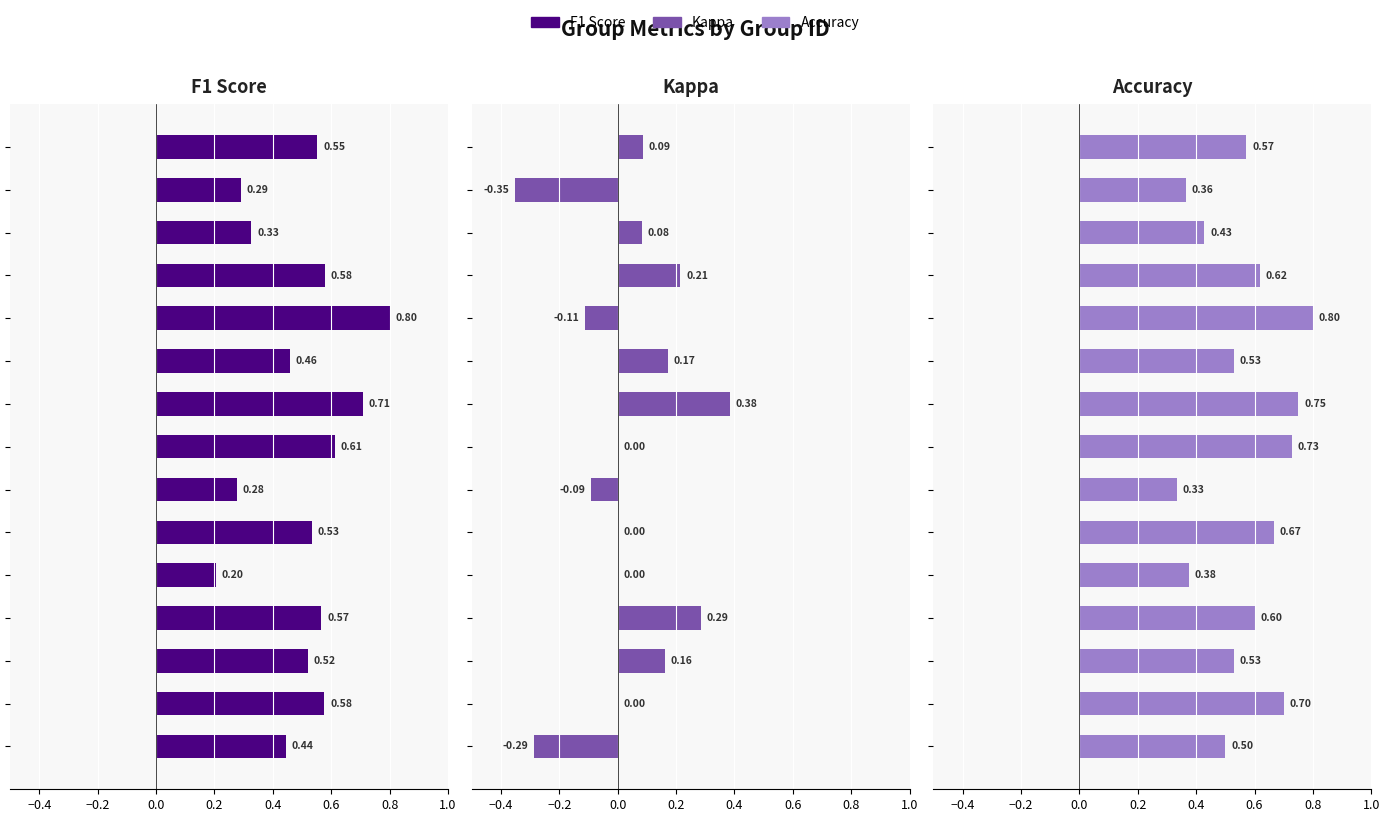

Which series changed the most between 0.6 and 10?

f1